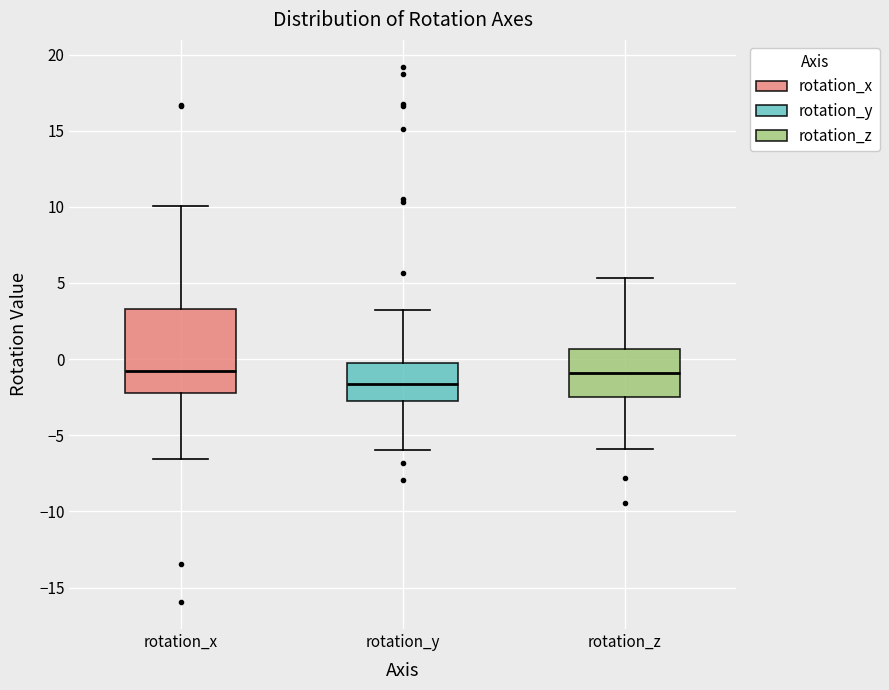

Reading left to right, read every box against the y-axis: the position of its median line, the range the box covers, and the ends of its whiskers. The values are not printed on the chart, so give them approximately, as read against the axis.

rotation_x: median -1.0, box -2.0 to 3.5, whiskers -6.5 to 10.0
rotation_y: median -1.5, box -2.5 to -0.5, whiskers -6.0 to 3.0
rotation_z: median -1.0, box -2.5 to 0.5, whiskers -6.0 to 5.5